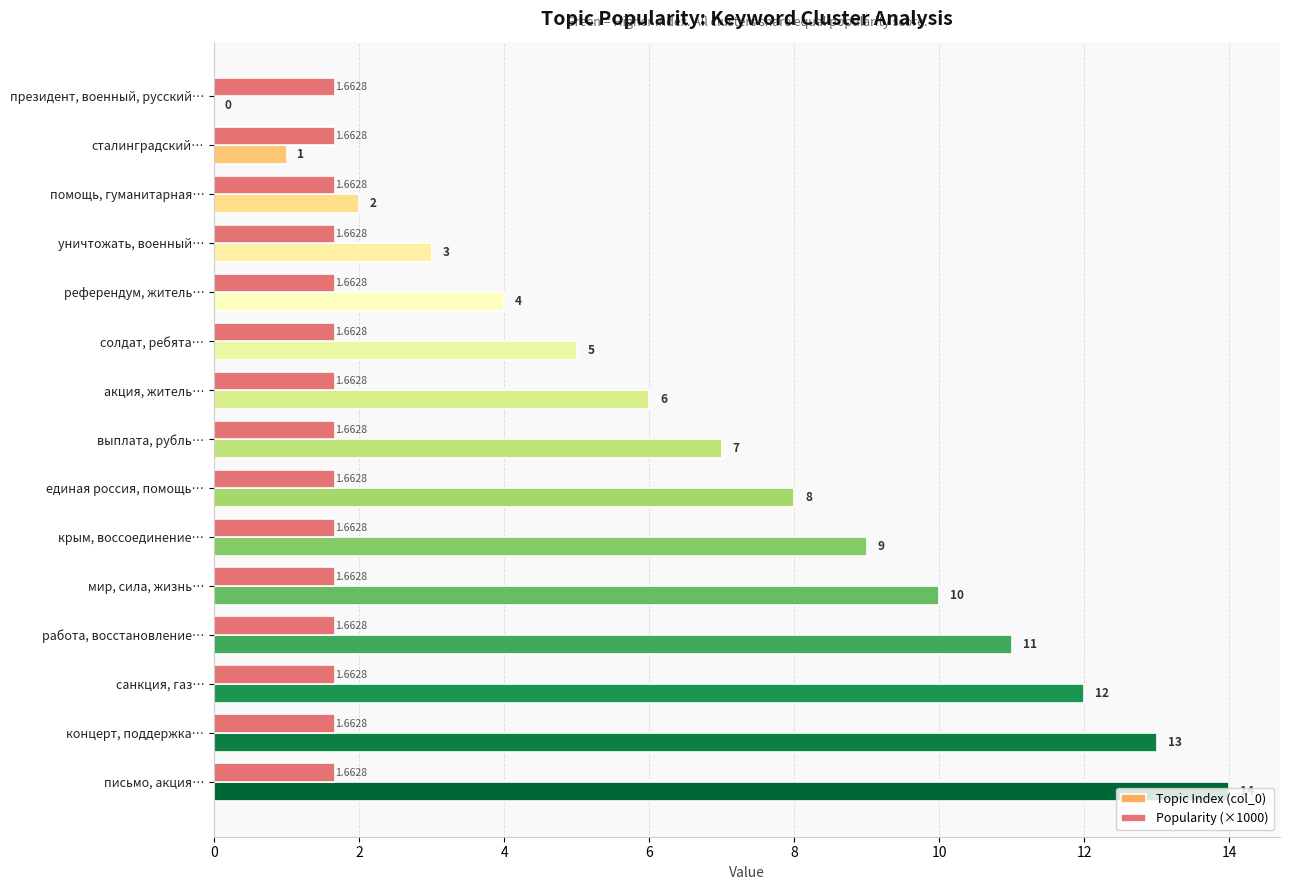

At which category is the sum across all series the highest?

письмо, акция…